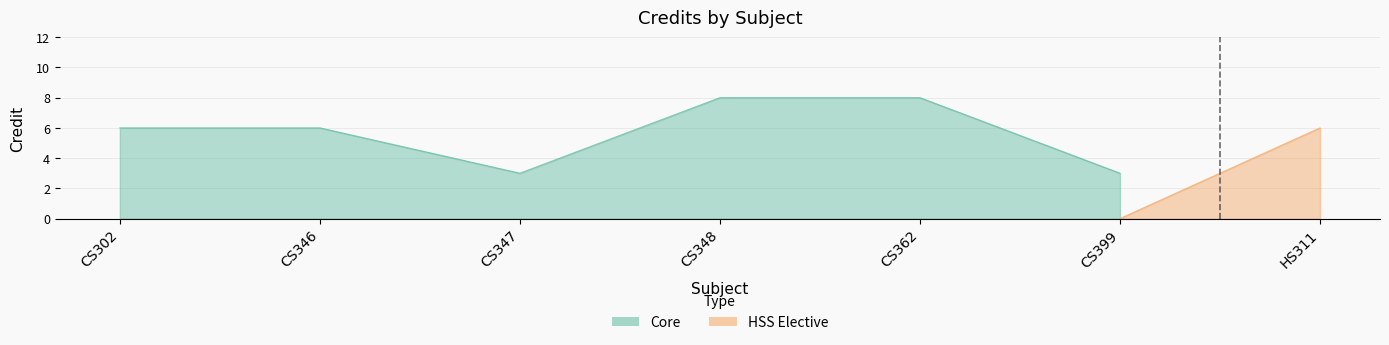

What is the label of the 6th point from the left?

CS399